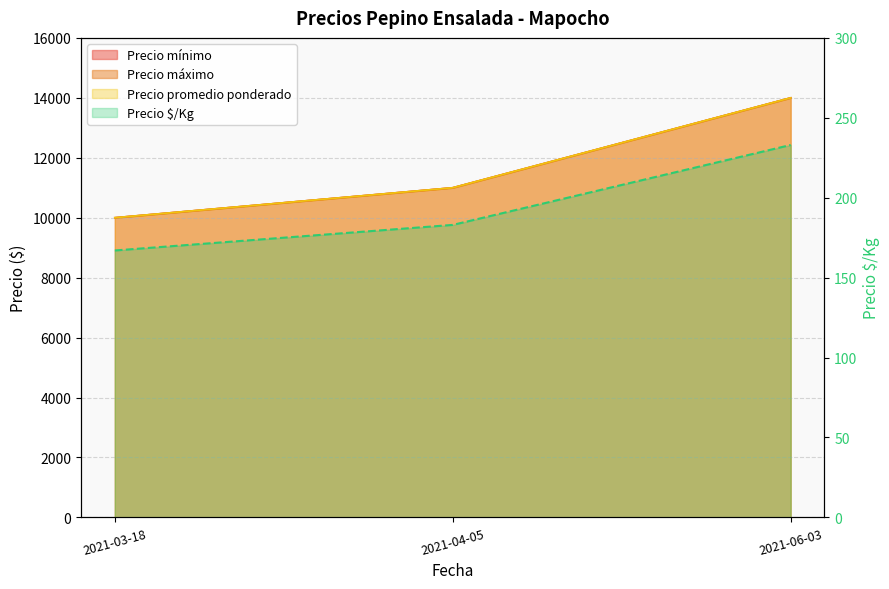

Which category has the lowest value across all series?

2021-03-18